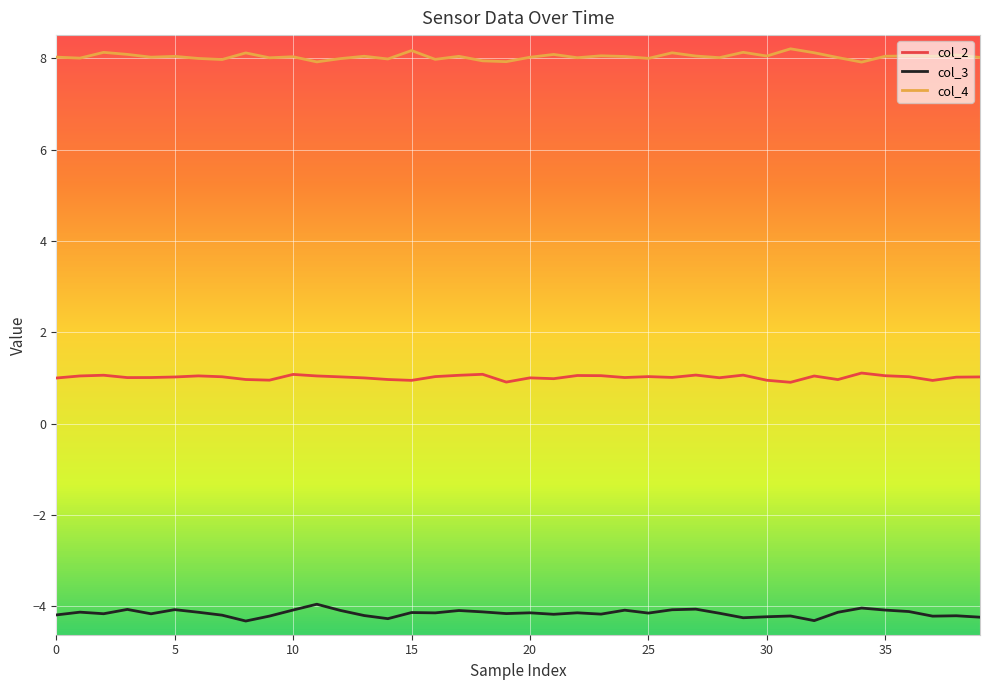

What is the highest value of the col_4 series?

8.2